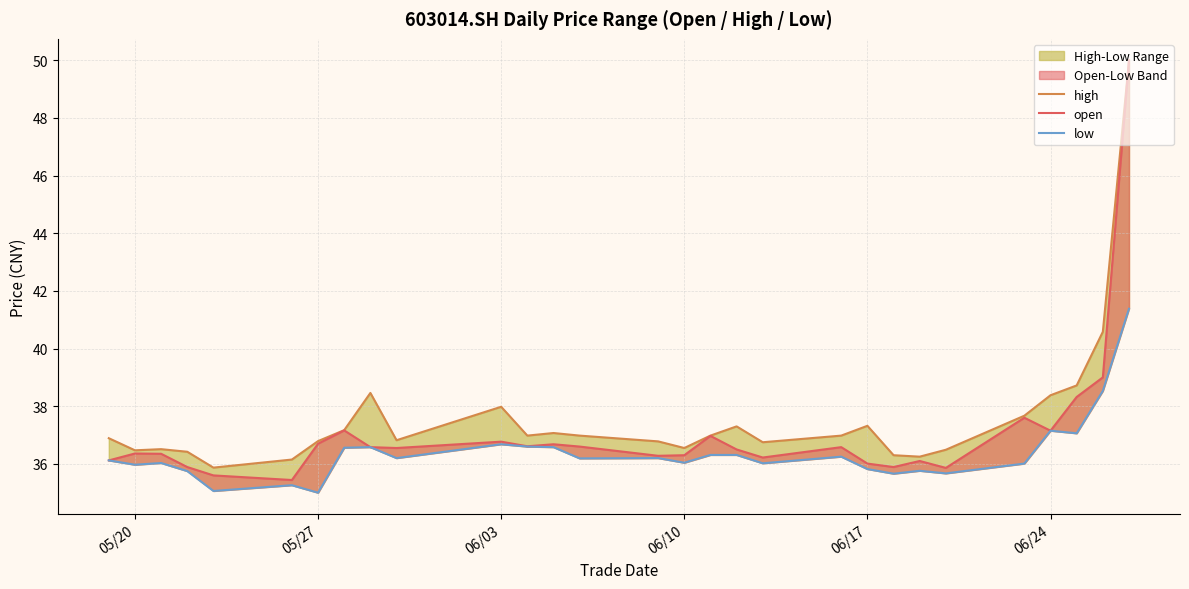

Reading left to right, transcribe all the data shown in this chart.

high: 50.0	40.6	38.7	38.4	37.7	36.5	36.2	36.3	37.3	37.0	36.8	37.3	37.0	36.5	36.8	37.0	37.1	37.0	38.0	36.8	38.5	37.2	36.8	36.1	35.9	36.4	36.5	36.5	36.9
open: 50.0	39.0	38.3	37.1	37.6	35.9	36.1	35.9	36.0	36.6	36.2	36.5	37.0	36.3	36.3	36.6	36.7	36.6	36.8	36.5	36.6	37.2	36.7	35.4	35.6	35.9	36.4	36.4	36.1
low: 41.4	38.5	37.1	37.1	36.0	35.7	35.8	35.7	35.8	36.2	36.0	36.3	36.3	36.0	36.2	36.2	36.6	36.6	36.7	36.2	36.6	36.6	35.0	35.3	35.1	35.8	36.0	36.0	36.1